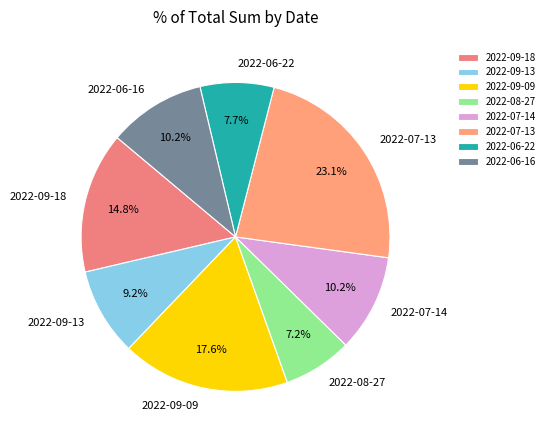

Is it true that 2022-06-16 is 10% of the pie?

True